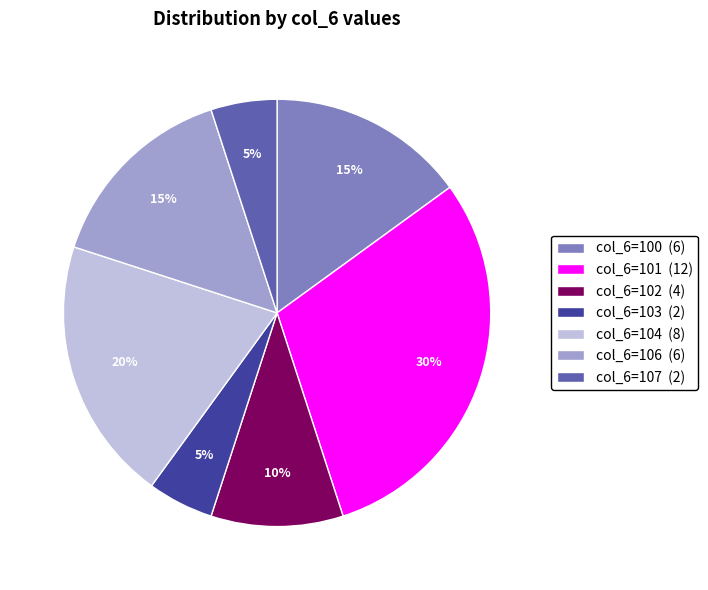

Is the sum of col_6=106 (6) and col_6=104 (8) greater than half?

No